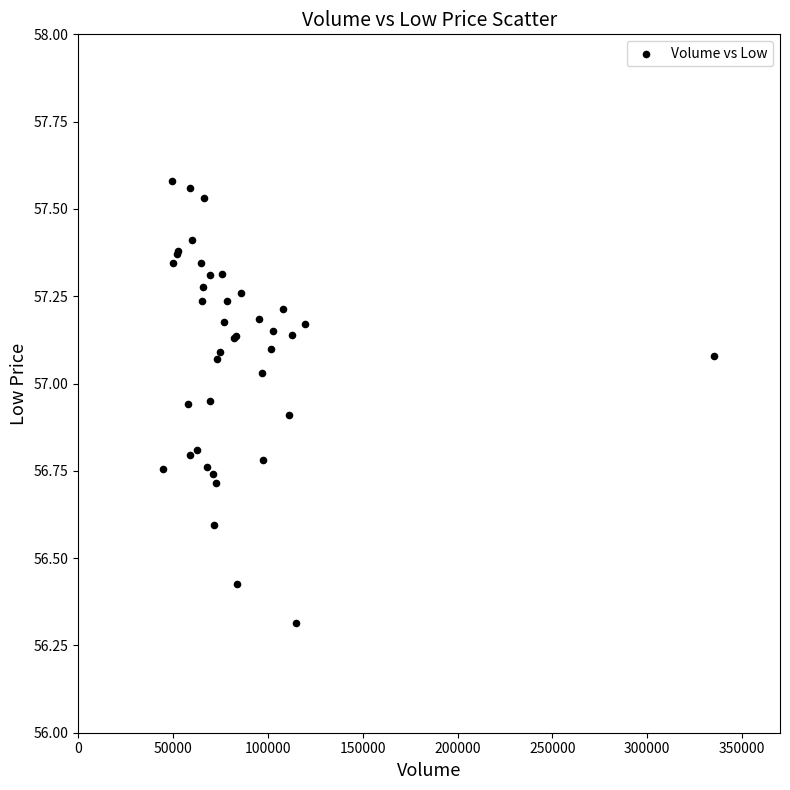

What Y value in the scatter plot is closest to 56?

56.3